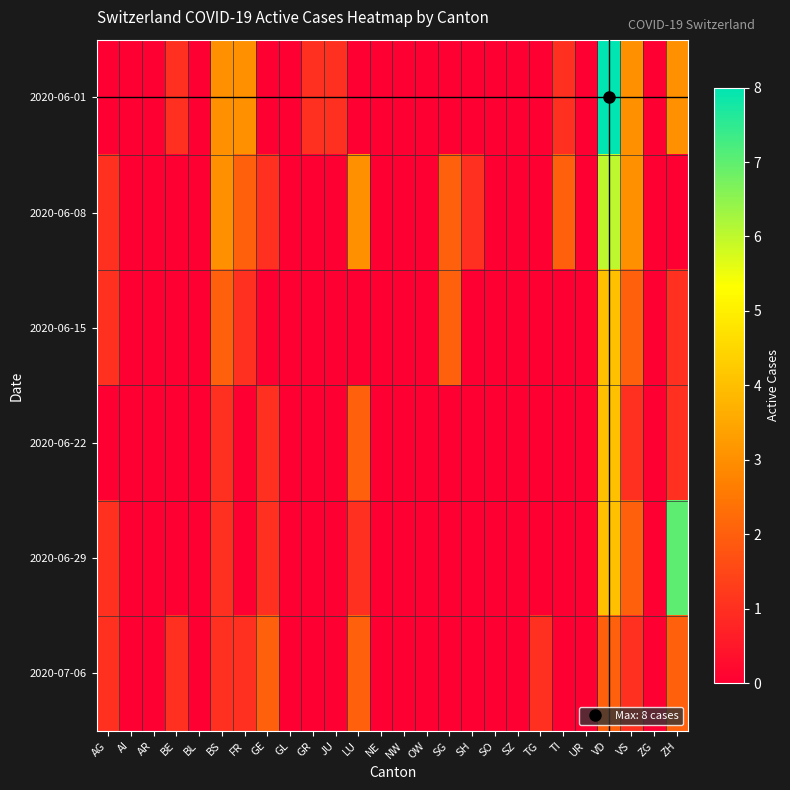

Between ZH and JU, which is larger?

ZH